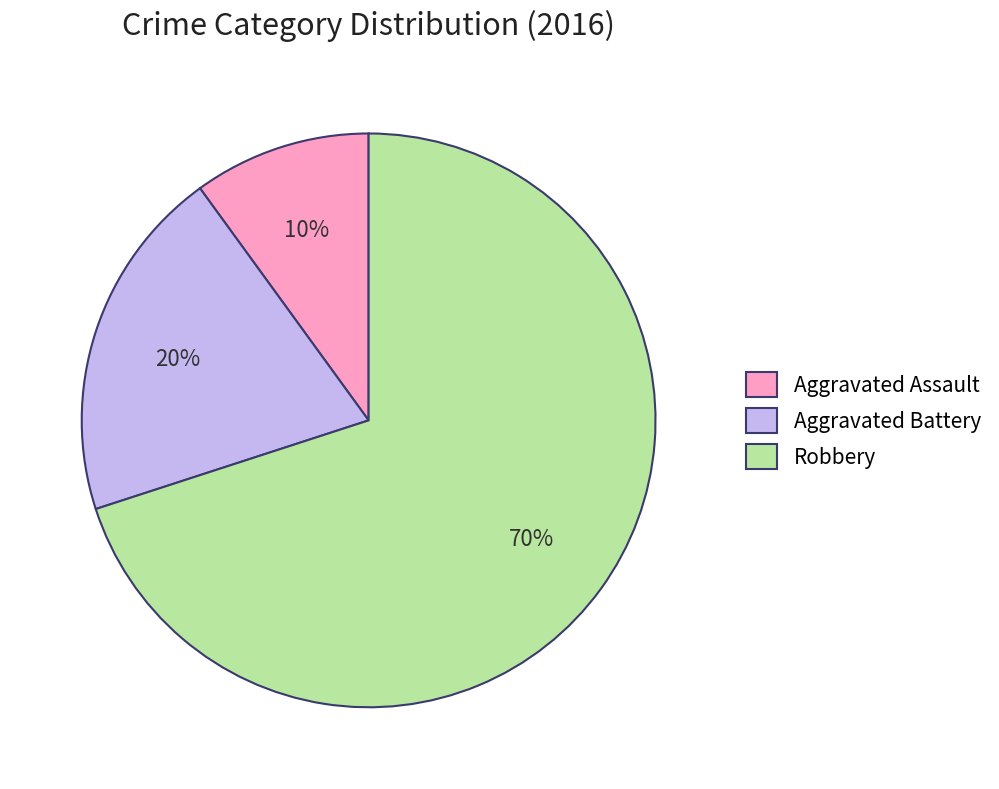

To the nearest percent, what is the average slice percentage?

33%